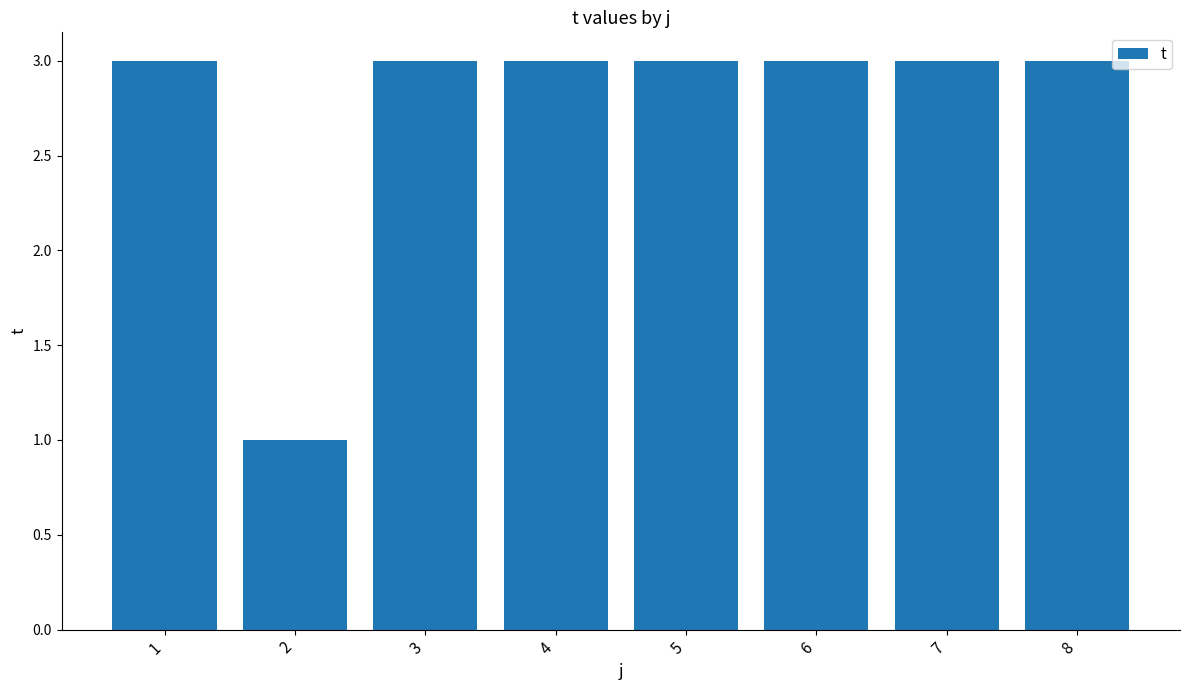

What is the value of the 1st bar from the left?

3